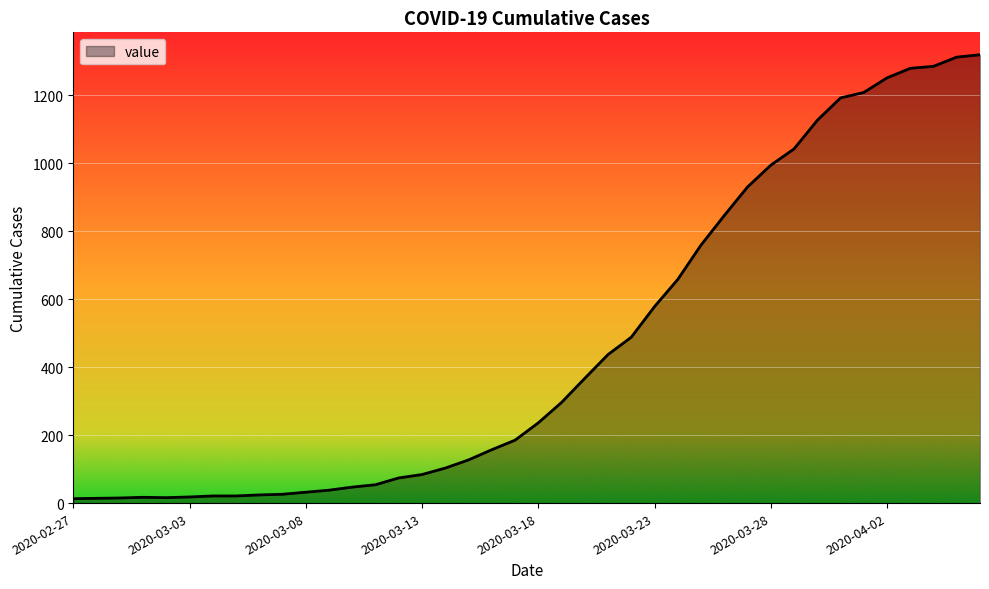

What is the difference between the maximum and minimum values?

1306